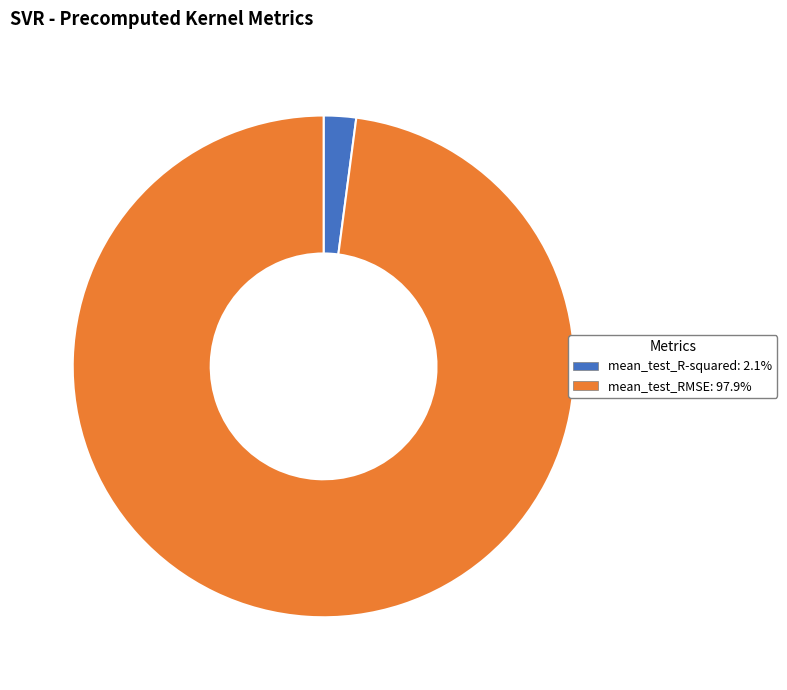

Is the sum of mean_test_RMSE and mean_test_R-squared greater than half?

Yes